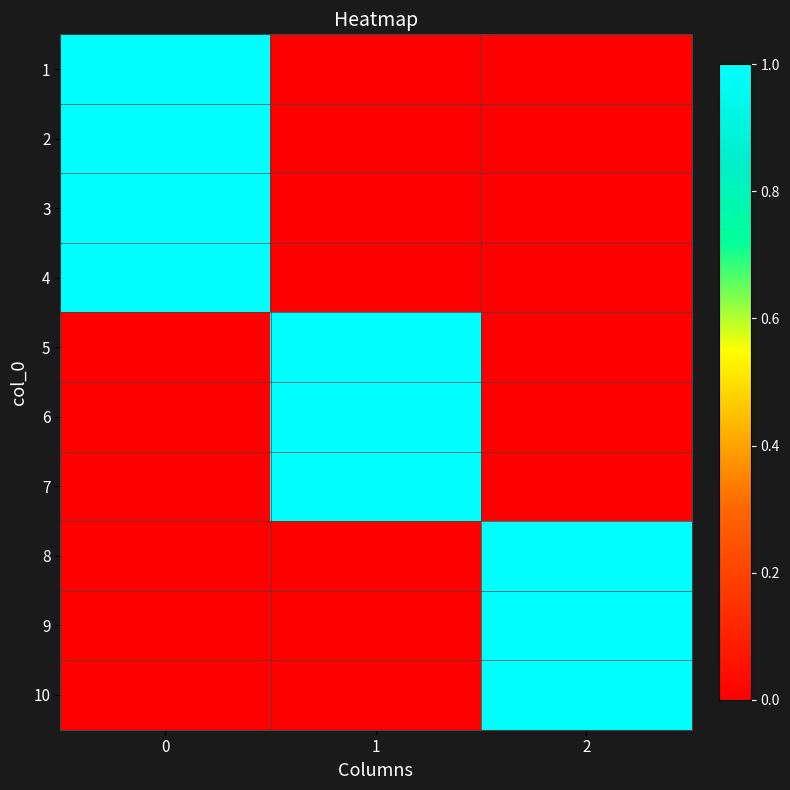

Between 1 and 2, which is larger?

1